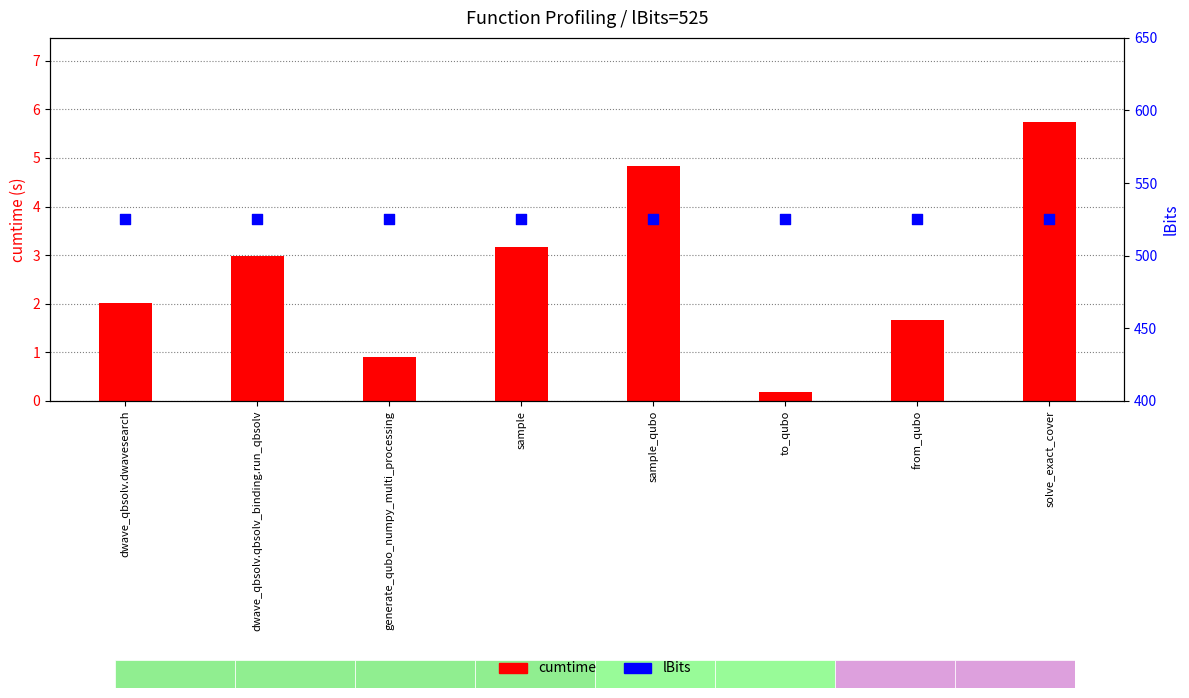

What is the total value across all series at to_qubo?

525.2